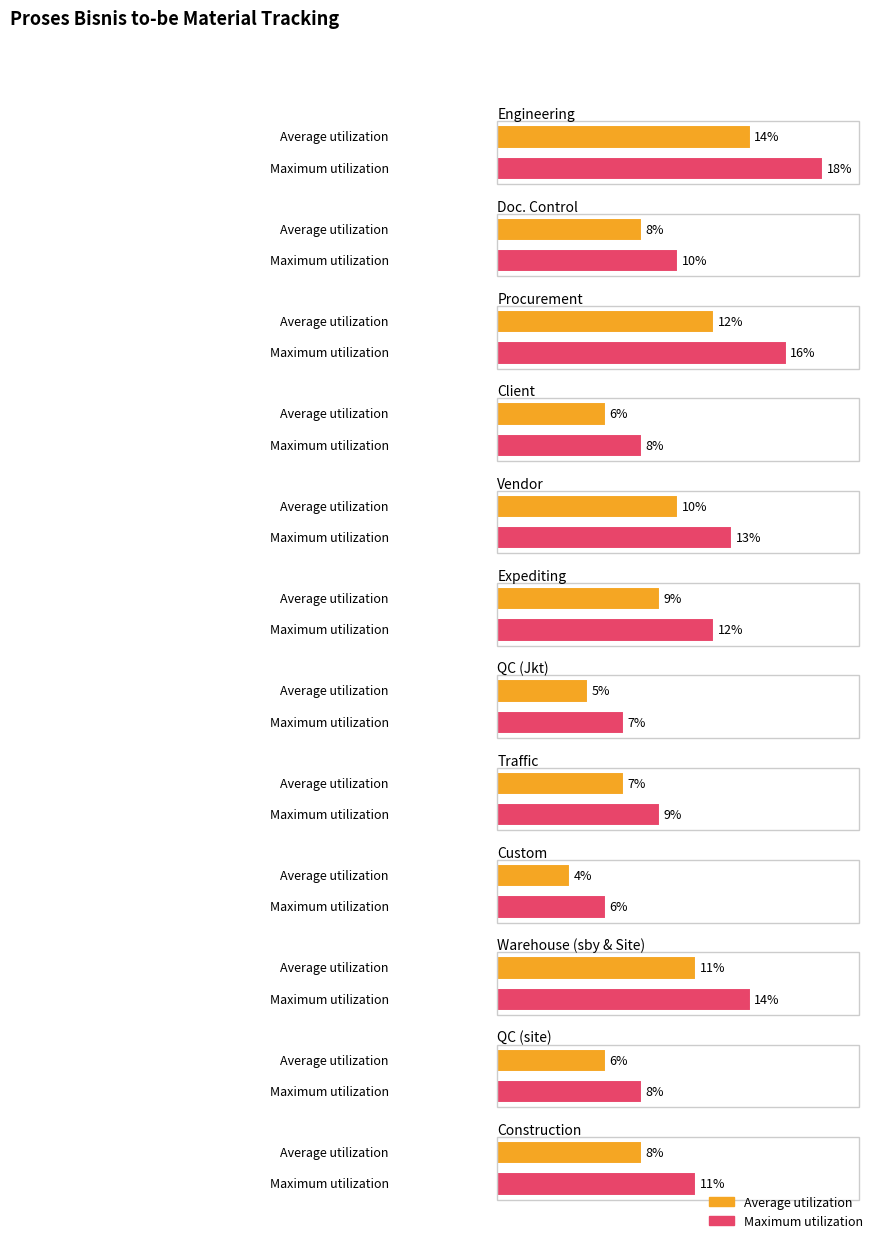

Is it true that Average utilization equals 3 at 4?

False